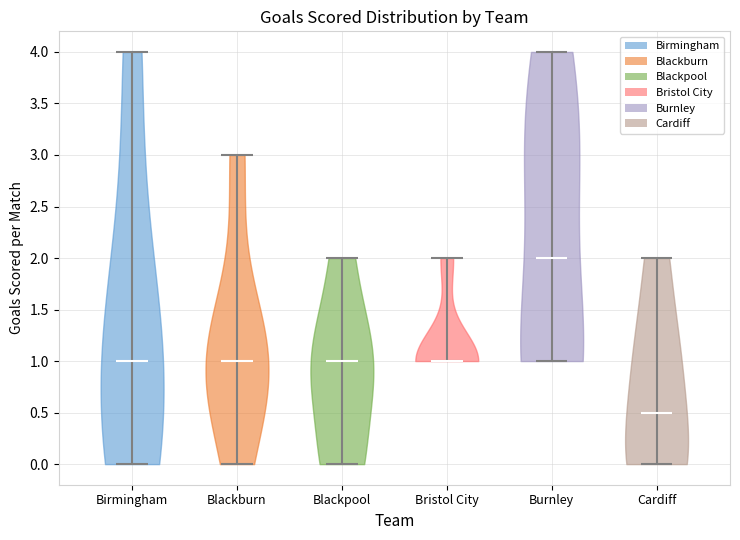

What is the highest point the violin for Birmingham reaches on the y-axis? The values are not printed on the chart, so give them approximately, as read against the axis.

4.0